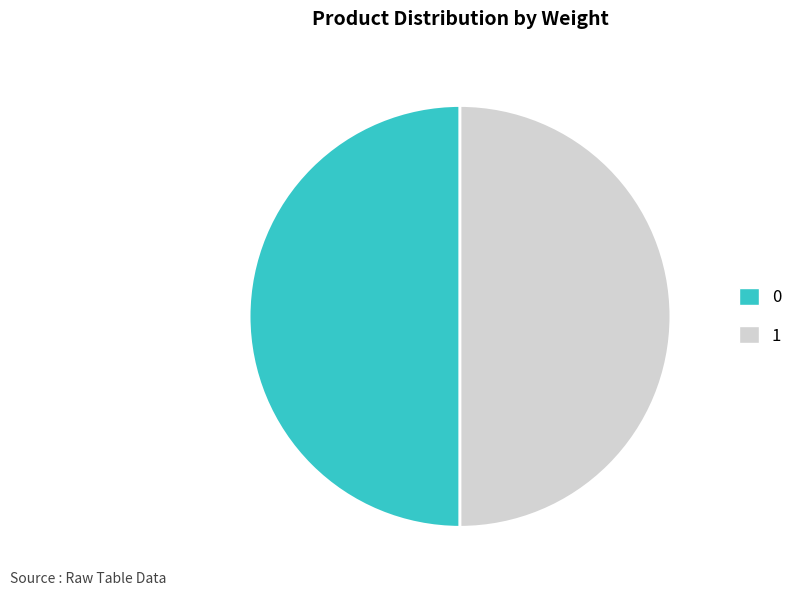

True or false: 0 accounts for 64% of the total.

False